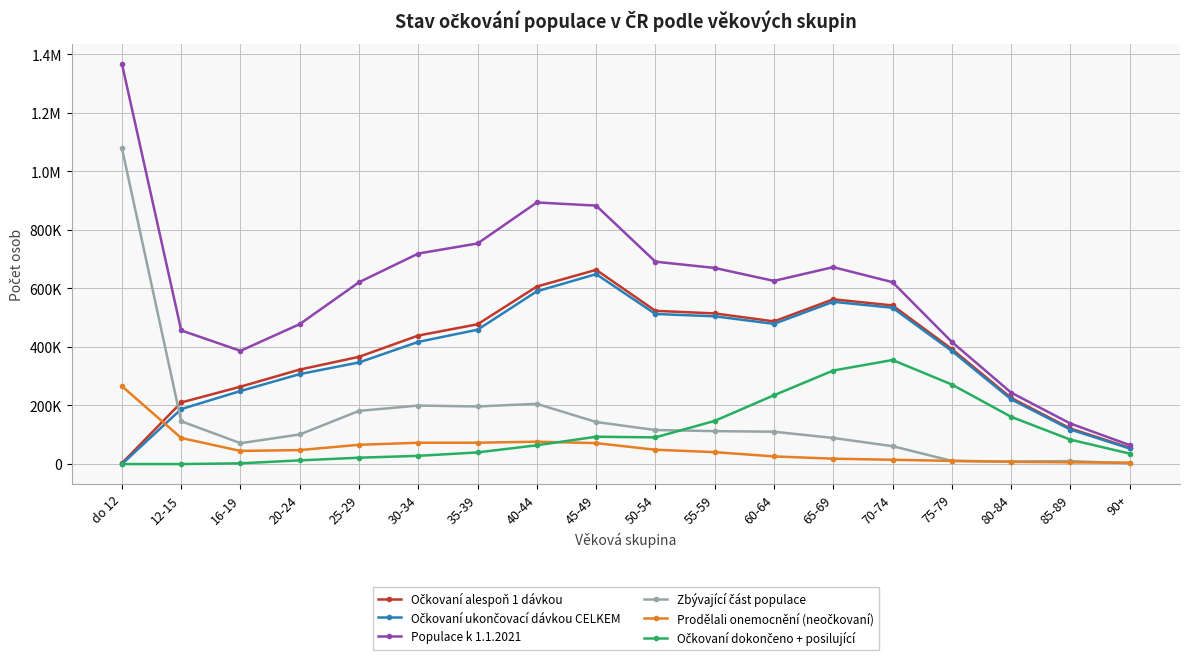

Does the chart have visible grid lines?

Yes